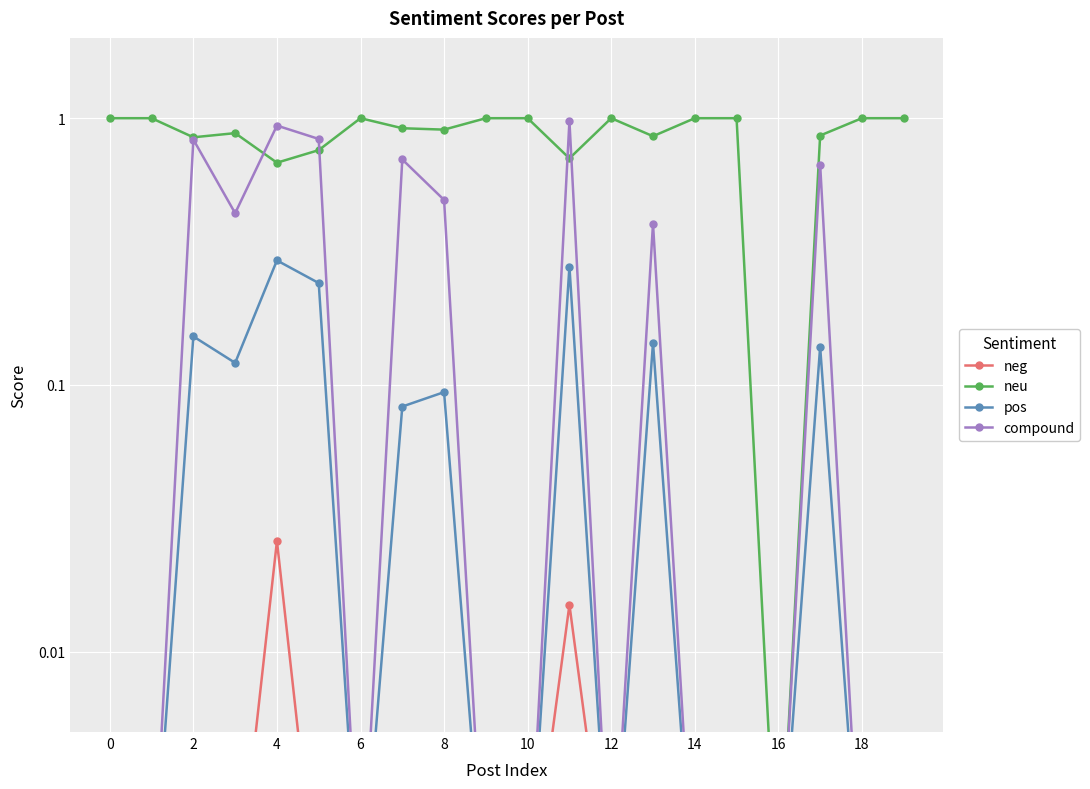

The compound series shows 0.0 at 14. True or false?

False